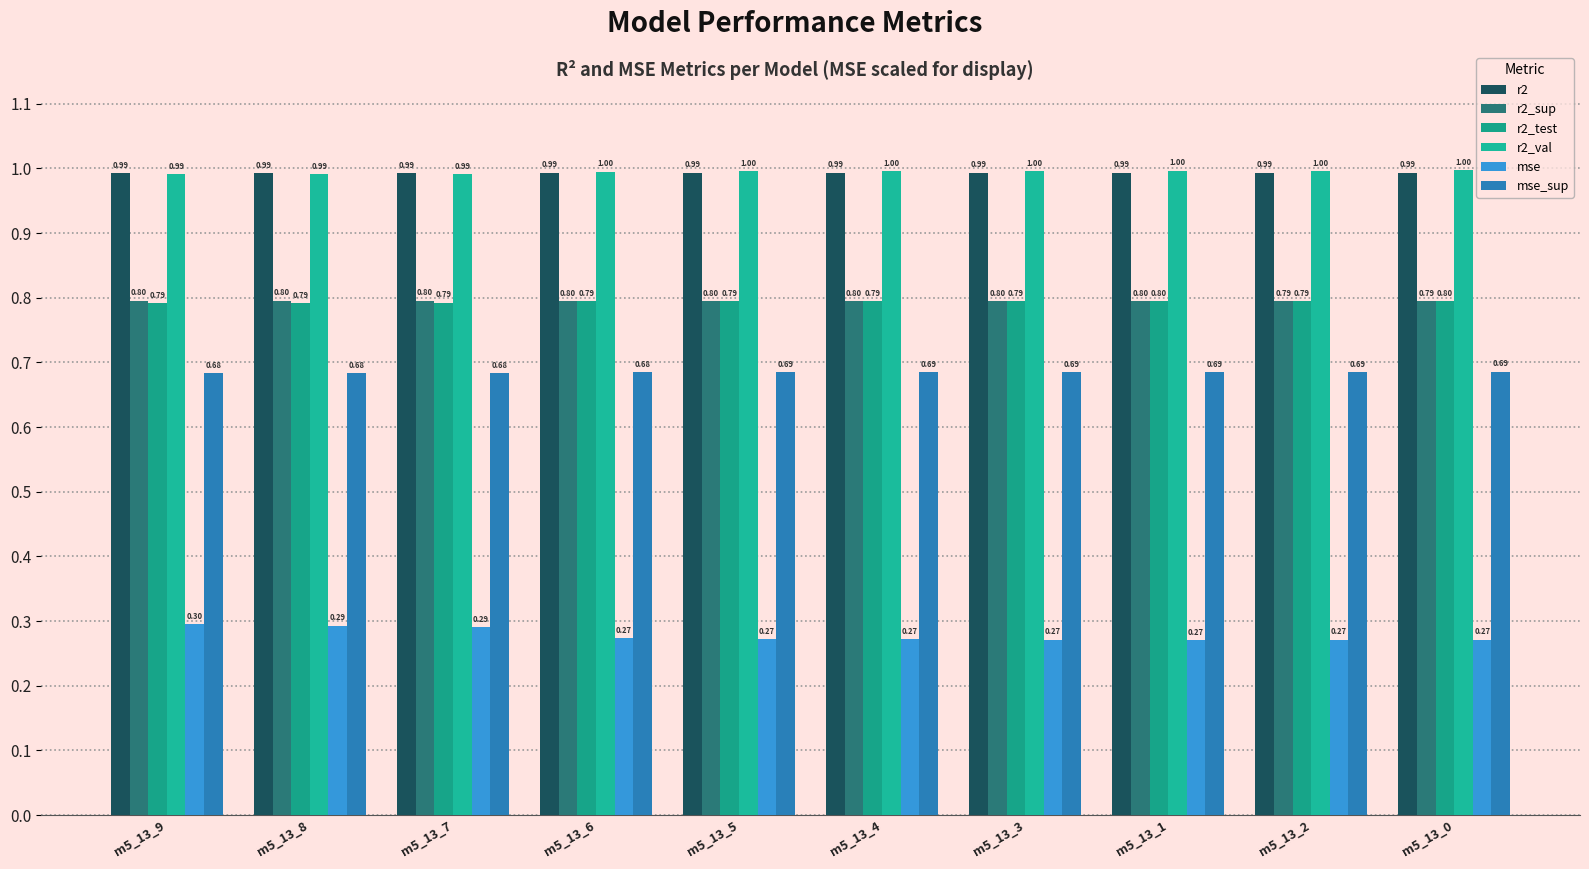

Which series changed the most between m5_13_8 and m5_13_6?

mse